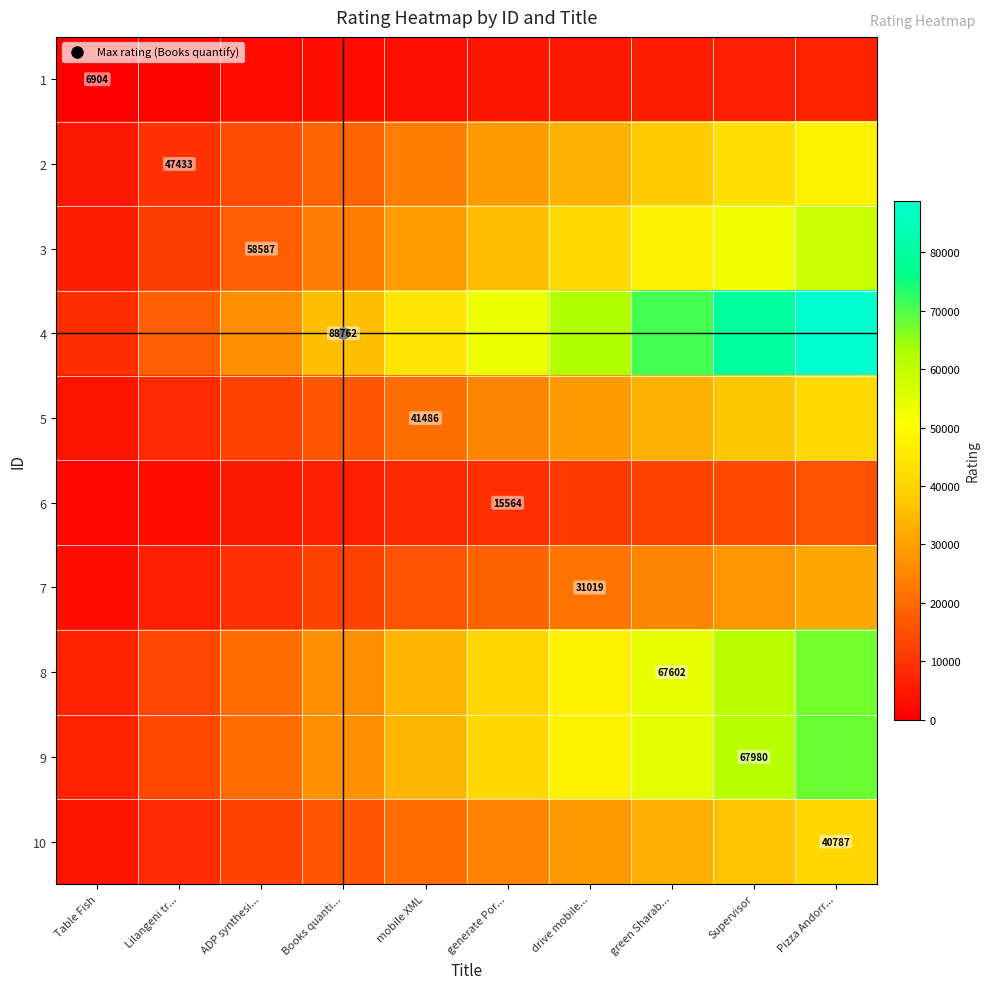

At which label does 4 reach its minimum?

Table Fish